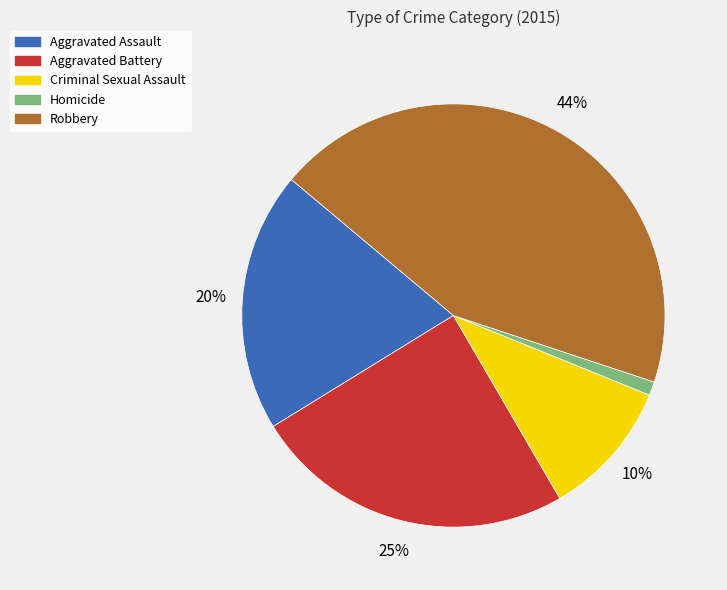

What is the largest slice in the pie chart?

Robbery